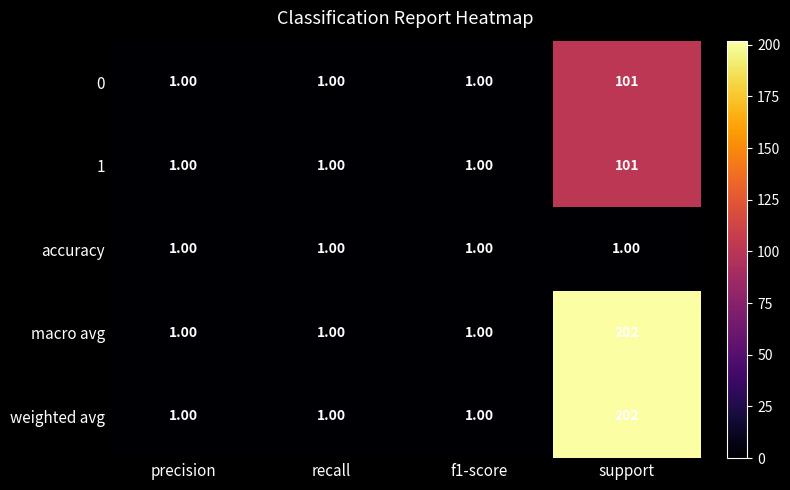

What is the spread (max minus min) of values at support?

201